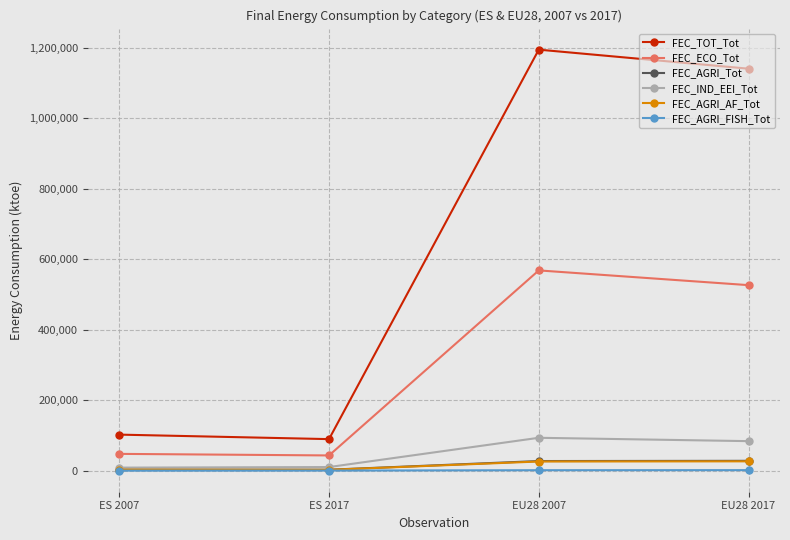

Where is FEC_ECO_Tot nearest to the value 305841?

EU28 2017